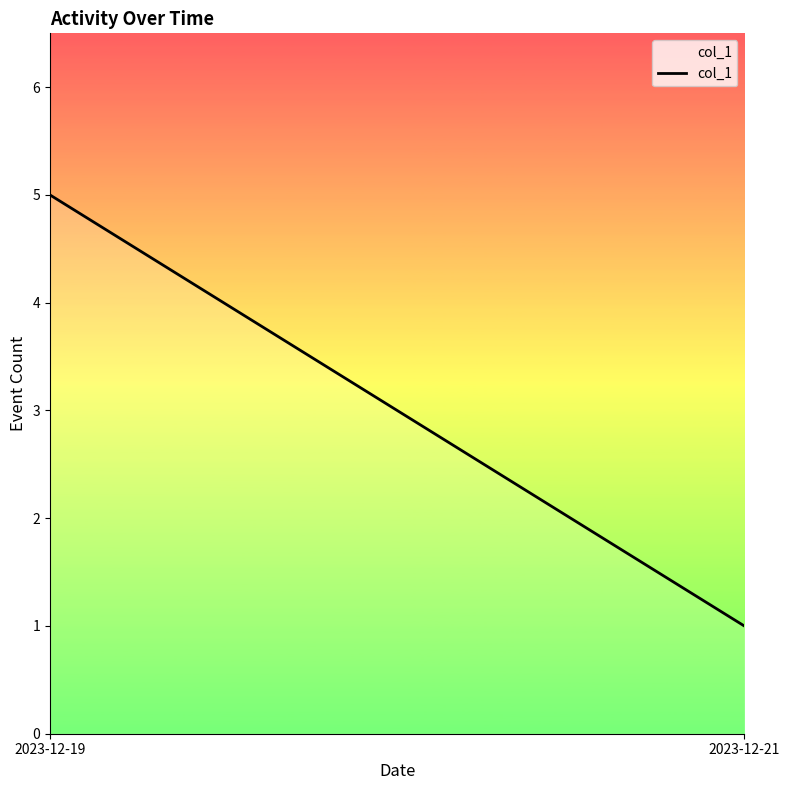

Count the values in the range 1 to 5.

2